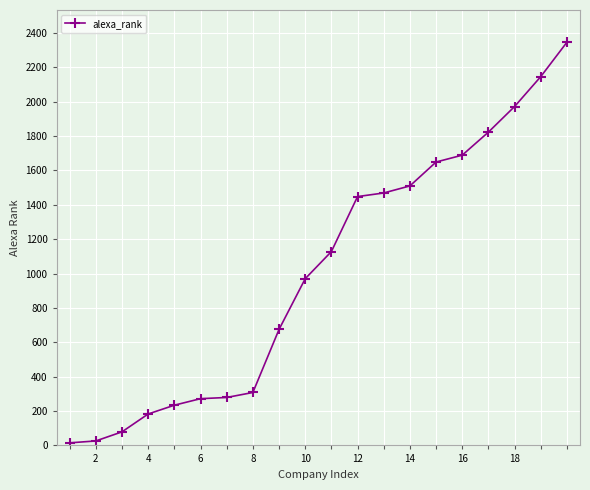

Is this an area chart (filled region under the line)?

No